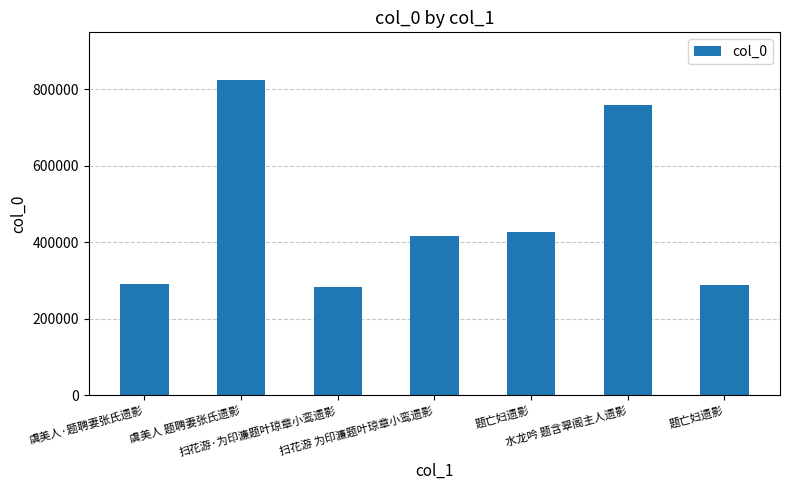

How many bars are there in total?

7